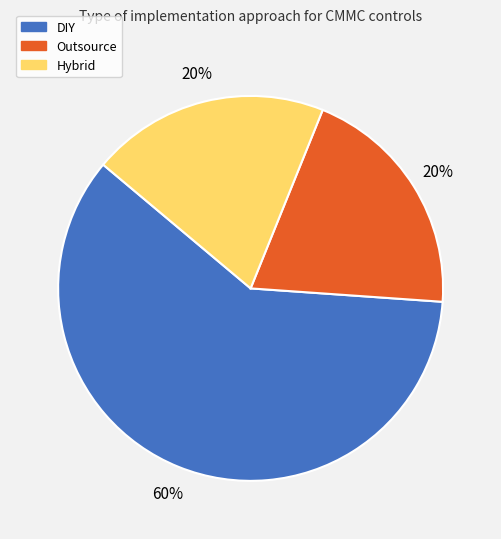

Is it true that Outsource is 31% of the pie?

False